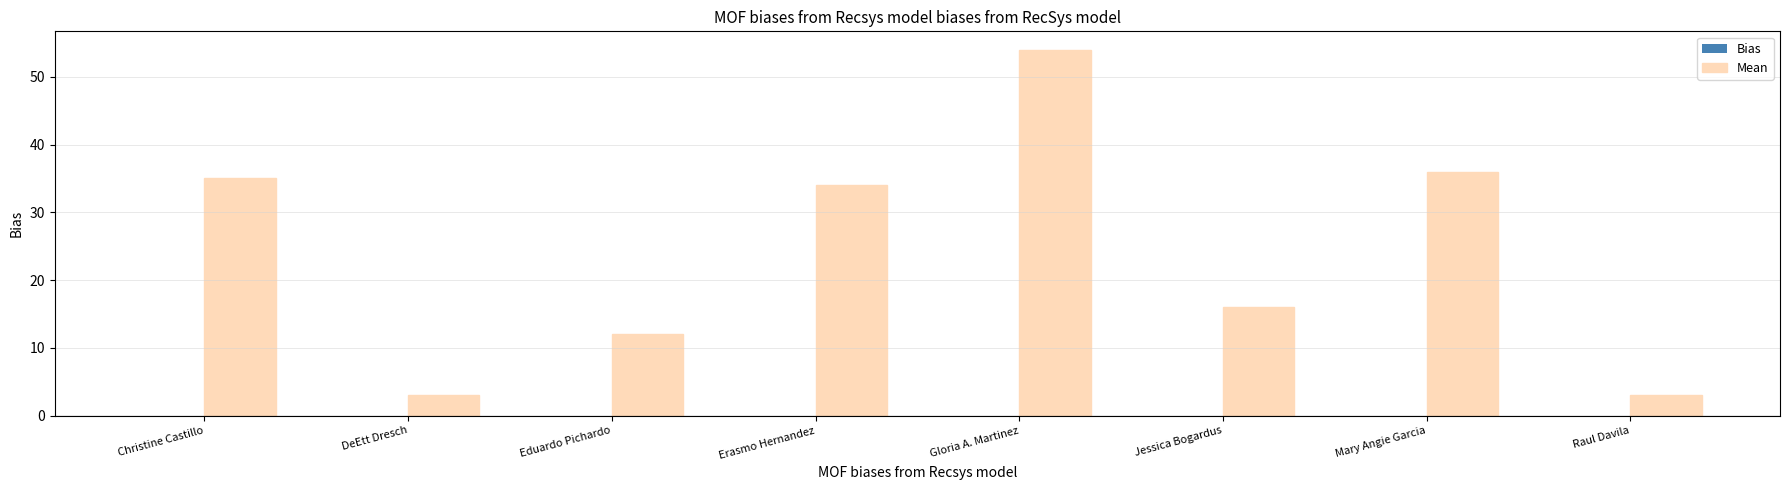

Are the bars grouped side by side (vs. stacked)?

No